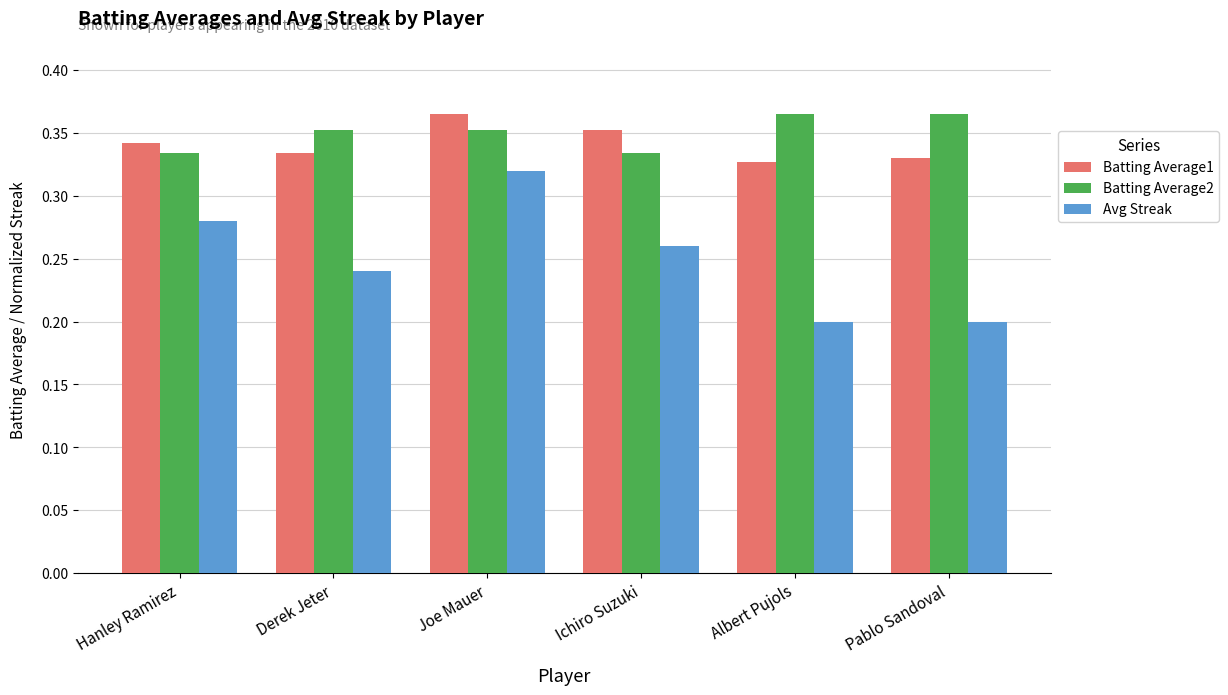

True or false: Batting Average1 has a value of 0.5 at Hanley Ramirez.

False